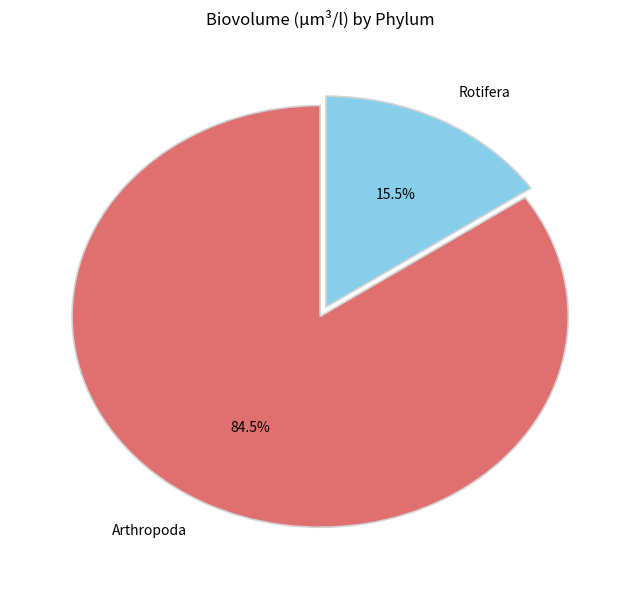

How many slices are in this pie chart?

2